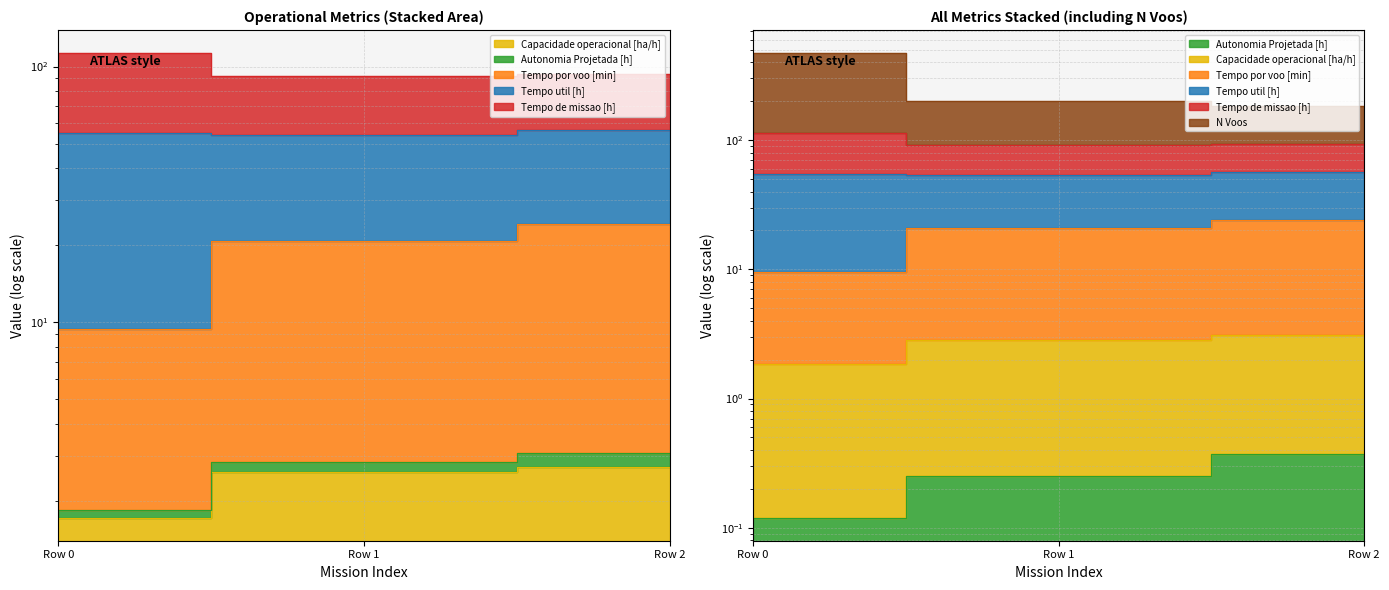

What is the value of the Tempo de missao [h] point at the 1st from the left?

470.9